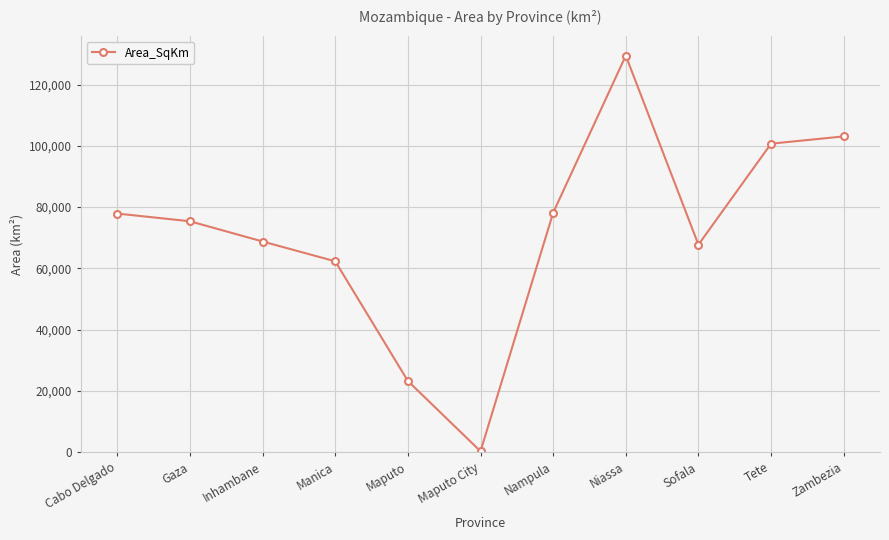

Which label corresponds to the smallest value in the chart?

Maputo City